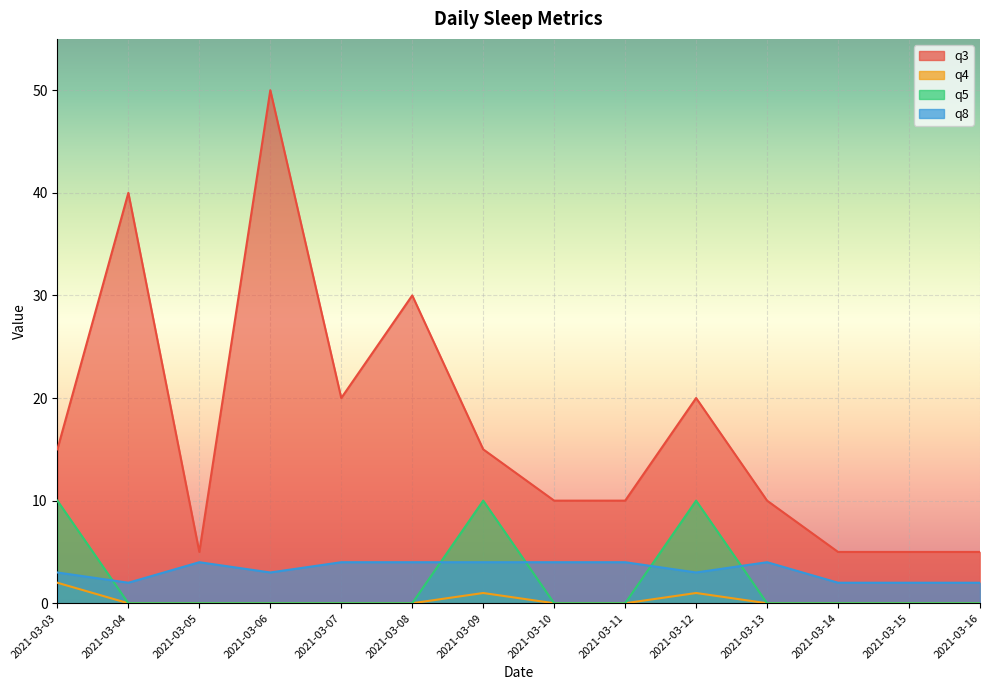

Which has a higher value, 2021-03-06 or 2021-03-10?

2021-03-06